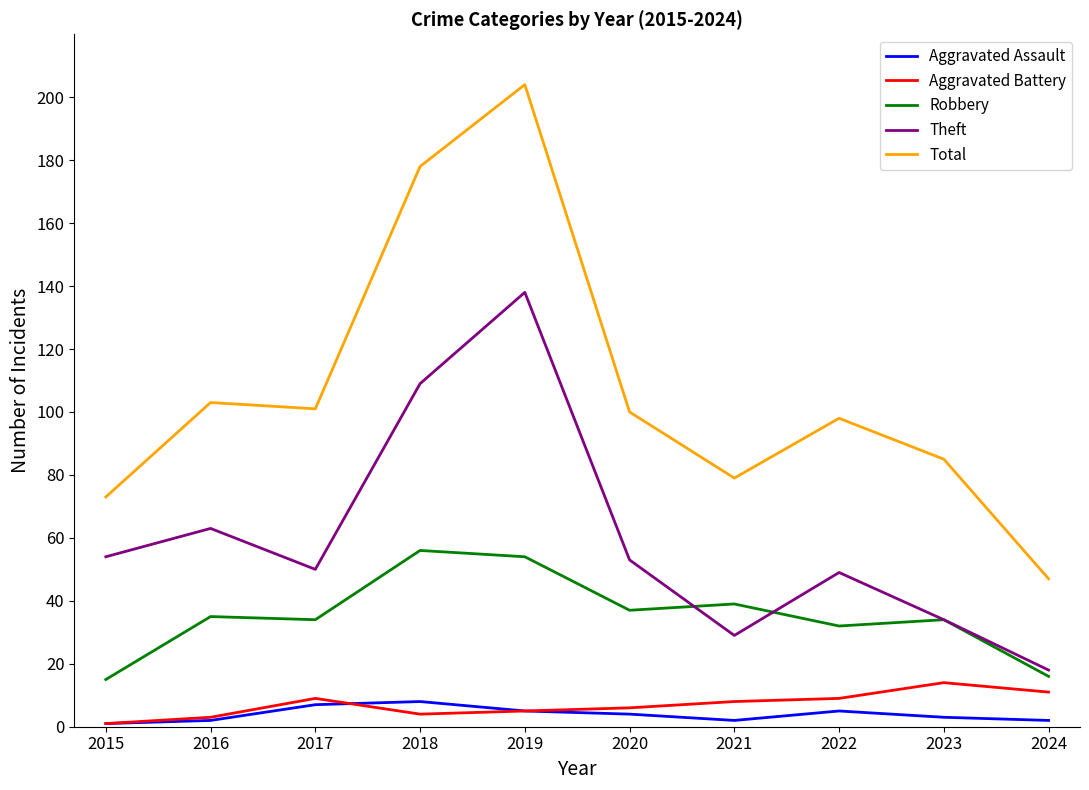

Which series has the largest range (max minus min)?

Total